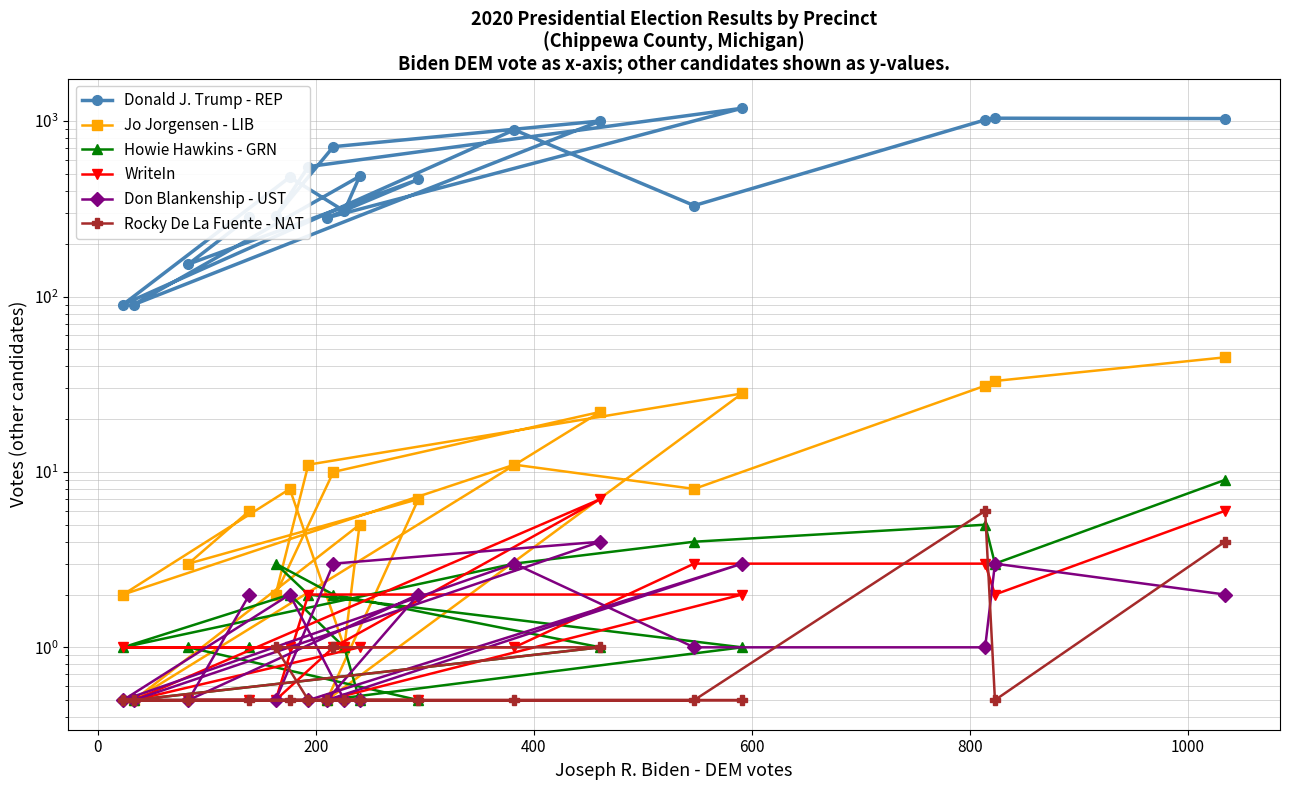

How many series are shown in this chart?

6